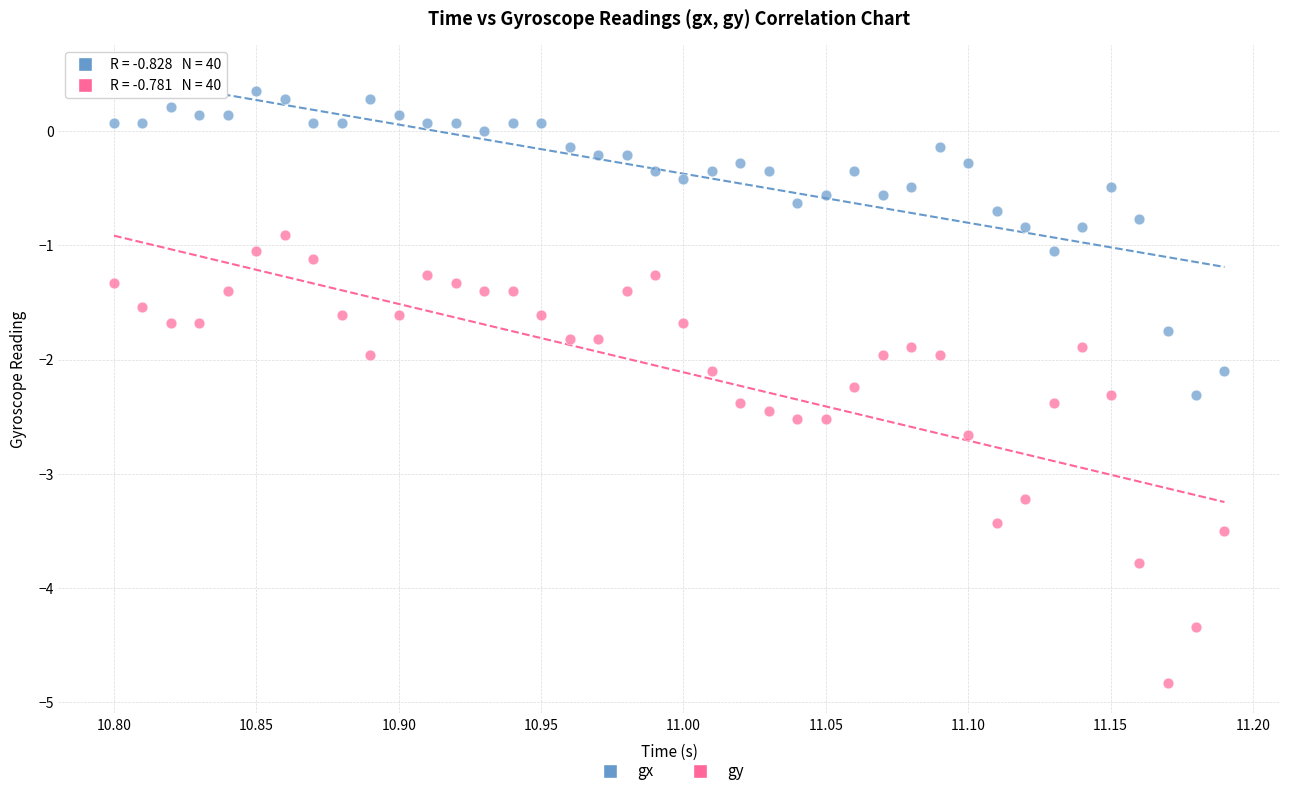

Which series contains the highest Y value?

gx